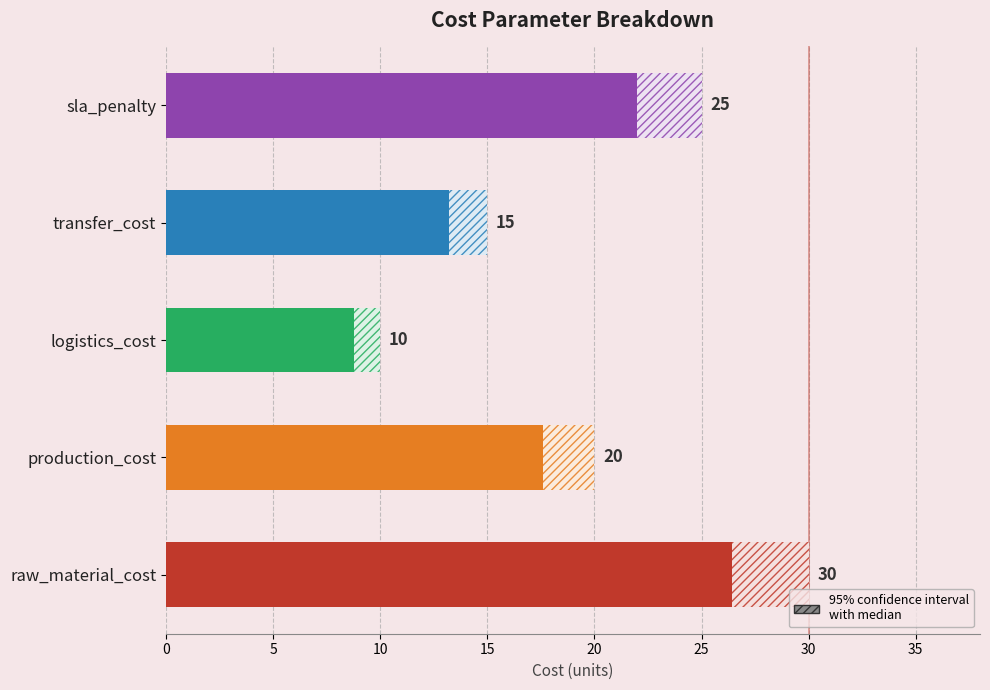

What is the ratio of the value at logistics_cost to the value at raw_material_cost?

0.3